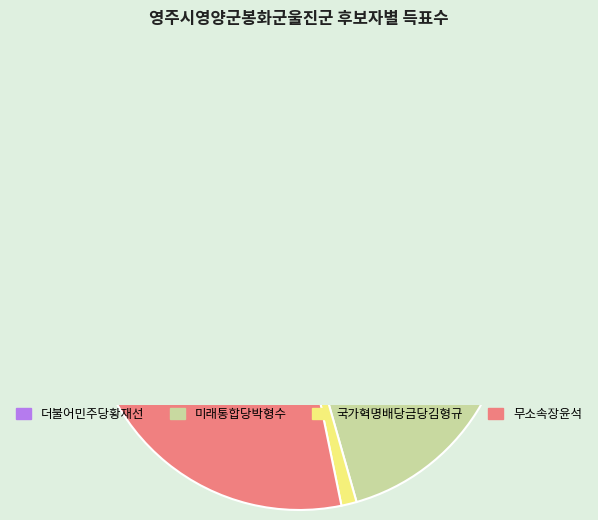

What is the total percentage of 미래통합당박형수 and 더불어민주당황재선?

70.6%